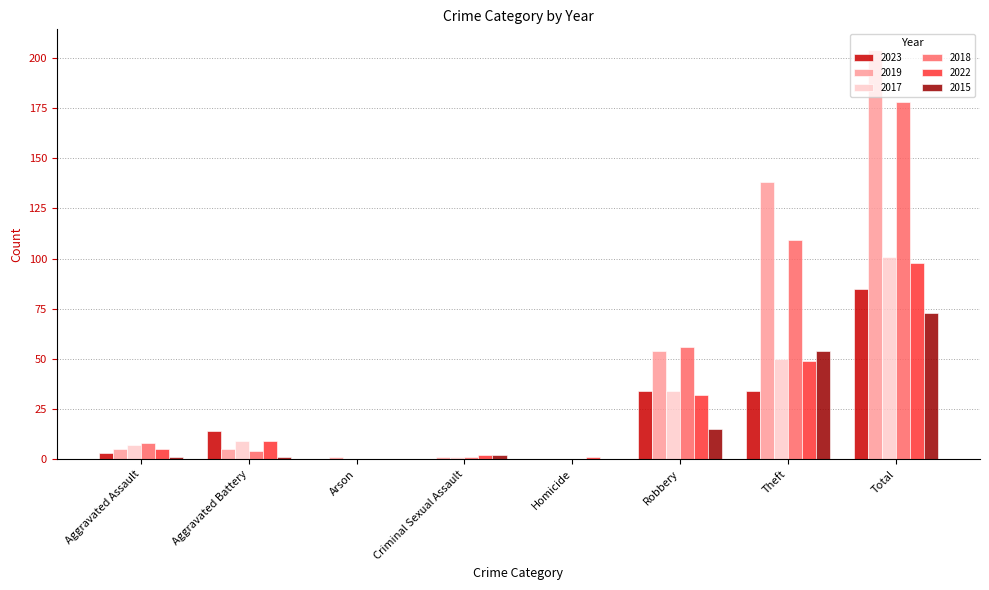

How many categories are shown in the chart?

8